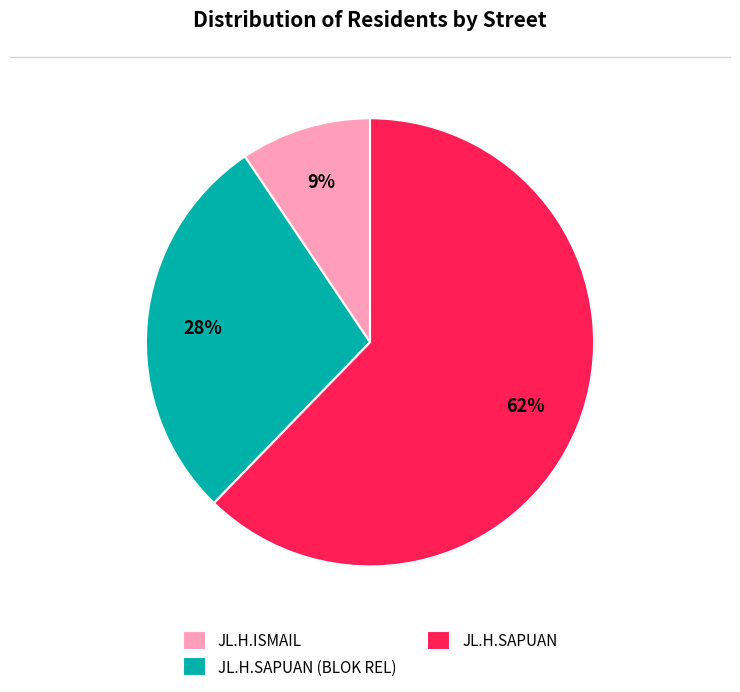

Which category accounts for the majority?

JL.H.SAPUAN